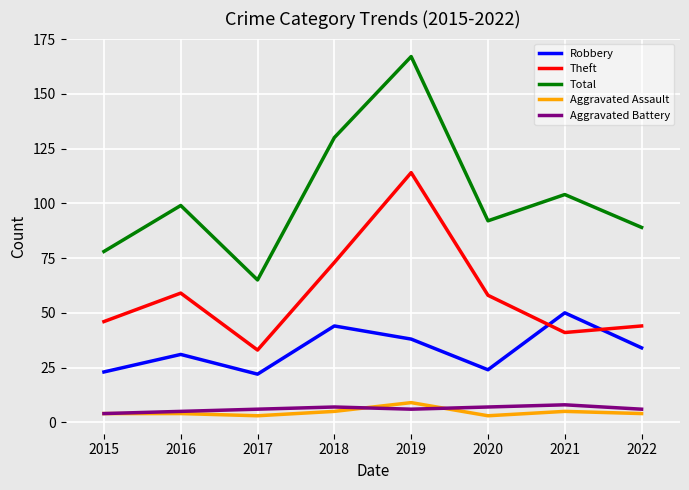

Is this an area chart (filled region under the line)?

No